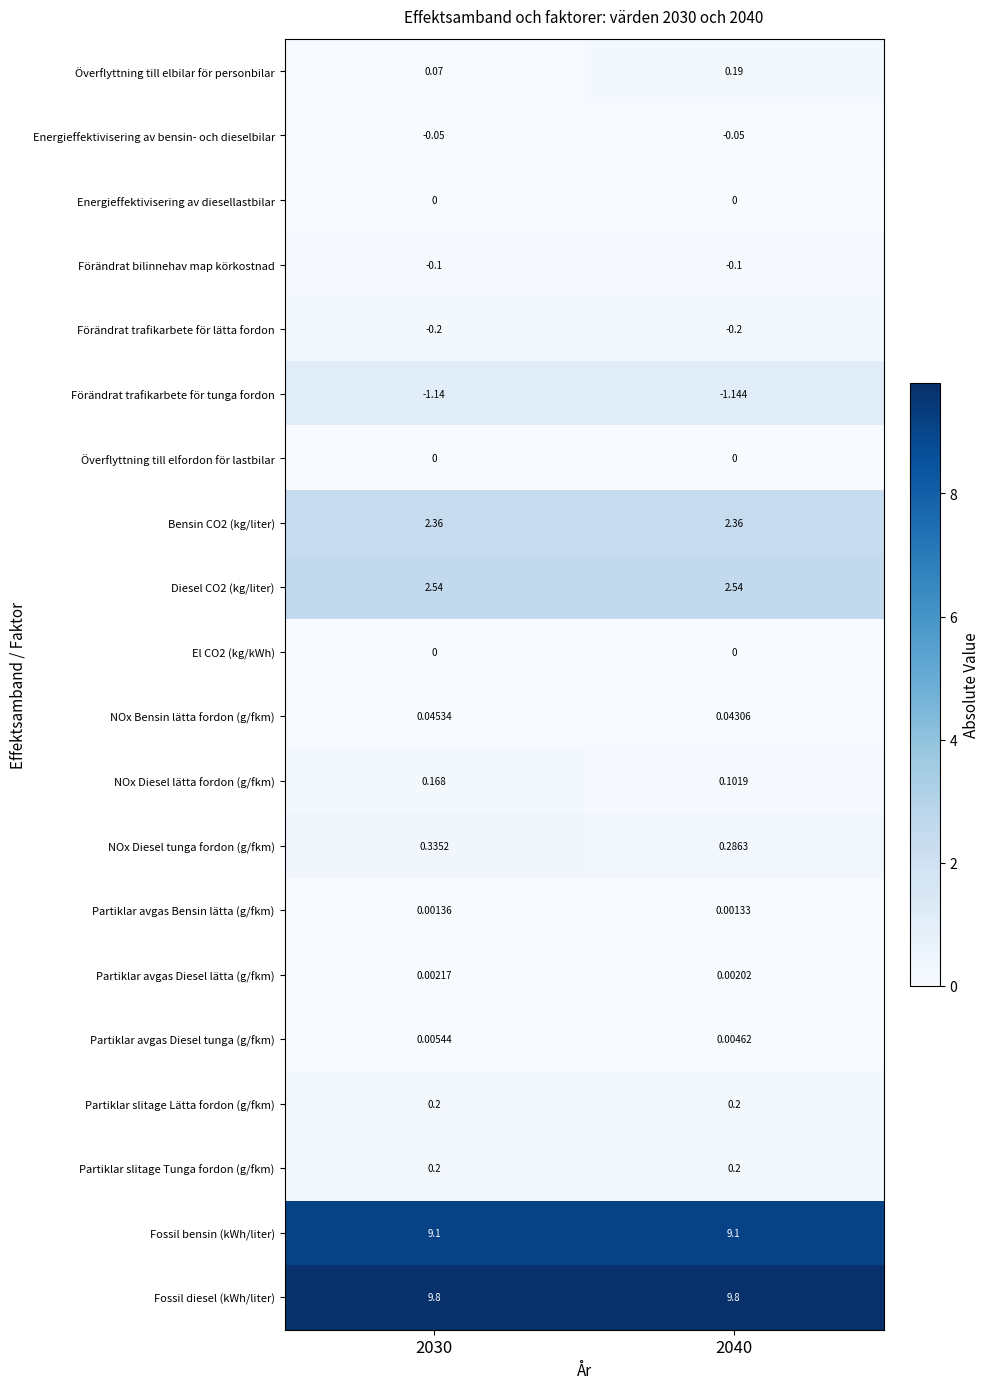

Which series has the largest range (max minus min)?

Överflyttning till elbilar för personbilar